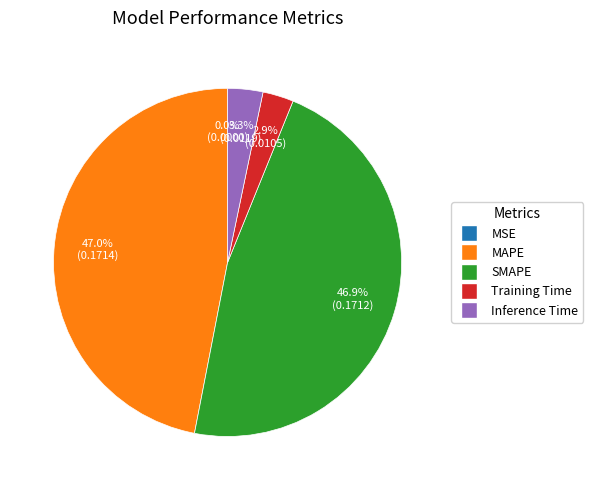

How much of the chart is everything except Training Time?

97.1%